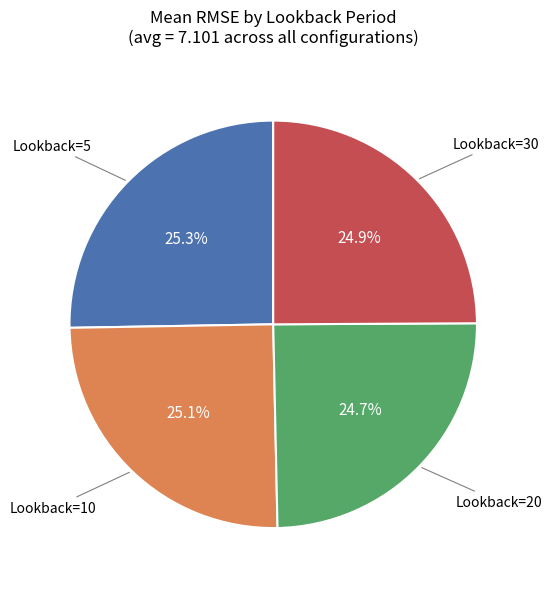

Is there any slice that represents more than half of the pie?

No